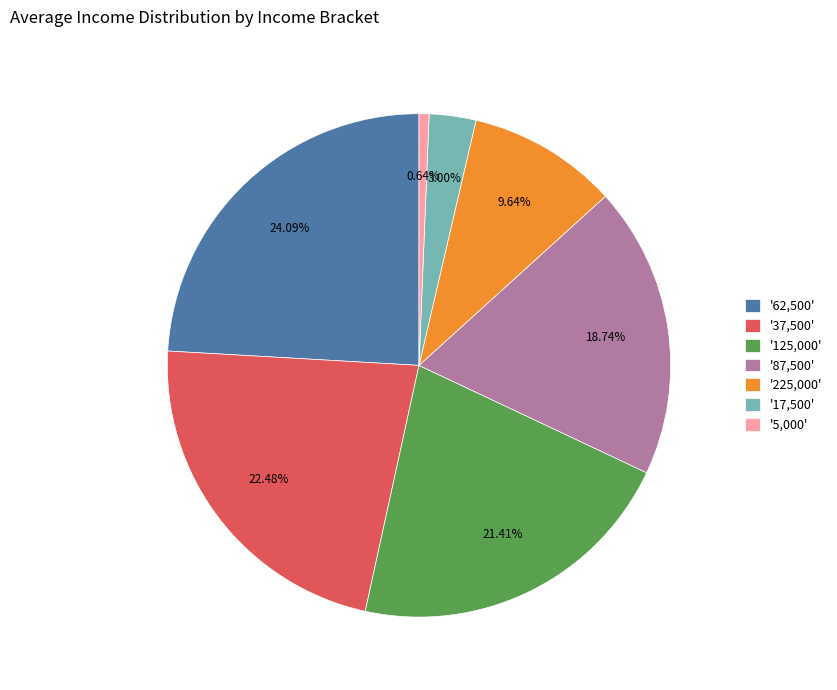

Is there a majority slice in this chart?

No